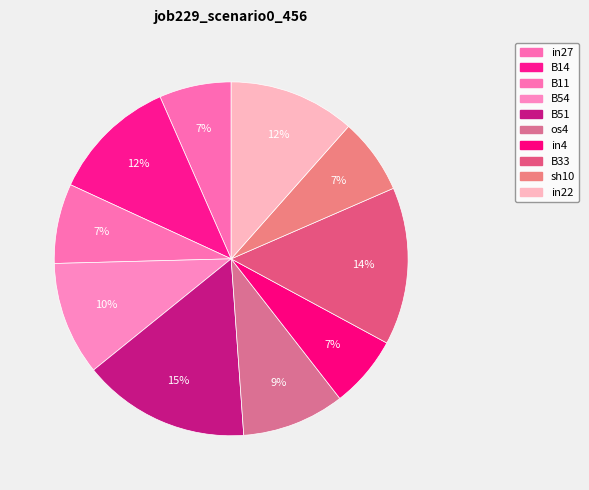

What is the change in value from sh10 to in22?

+0.1